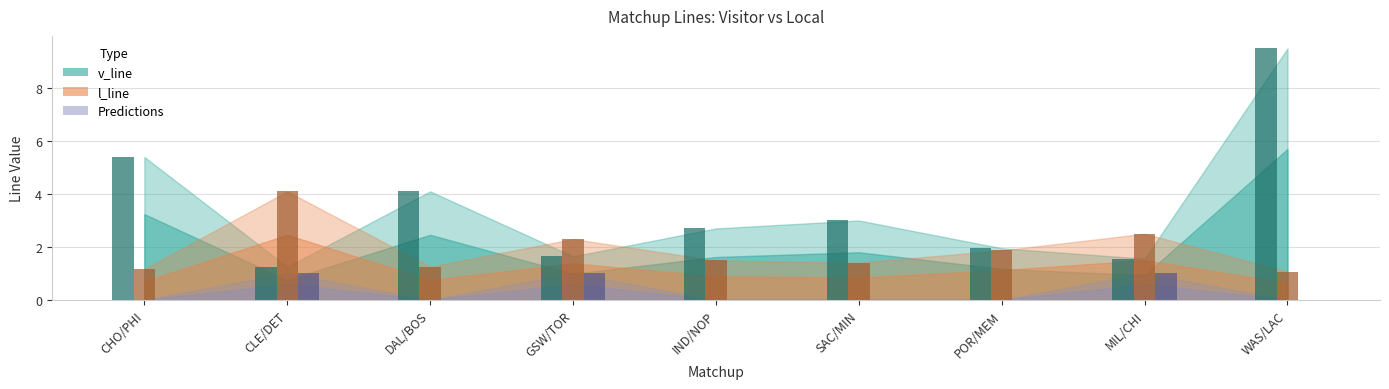

Are the bars horizontal?

No